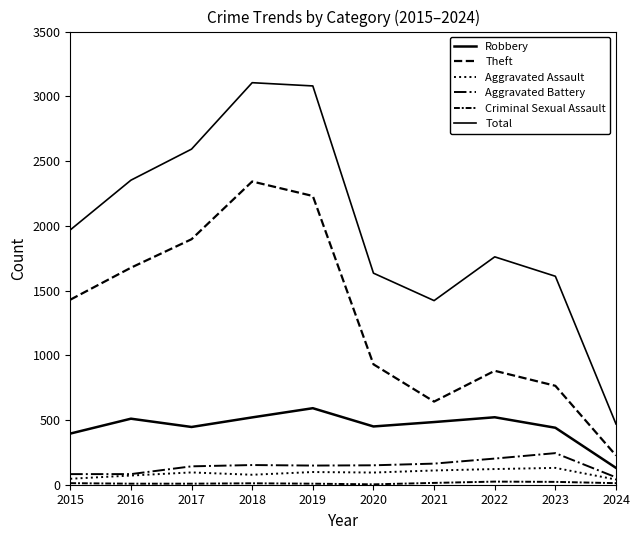

What is the spread (max minus min) of values at 2019?

3072